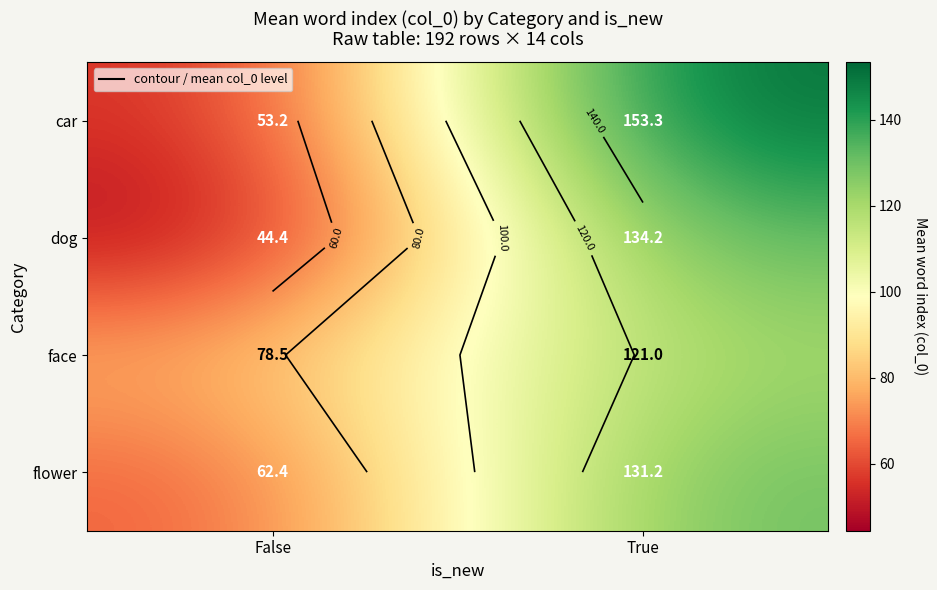

At which label is flower closest to 96?

False